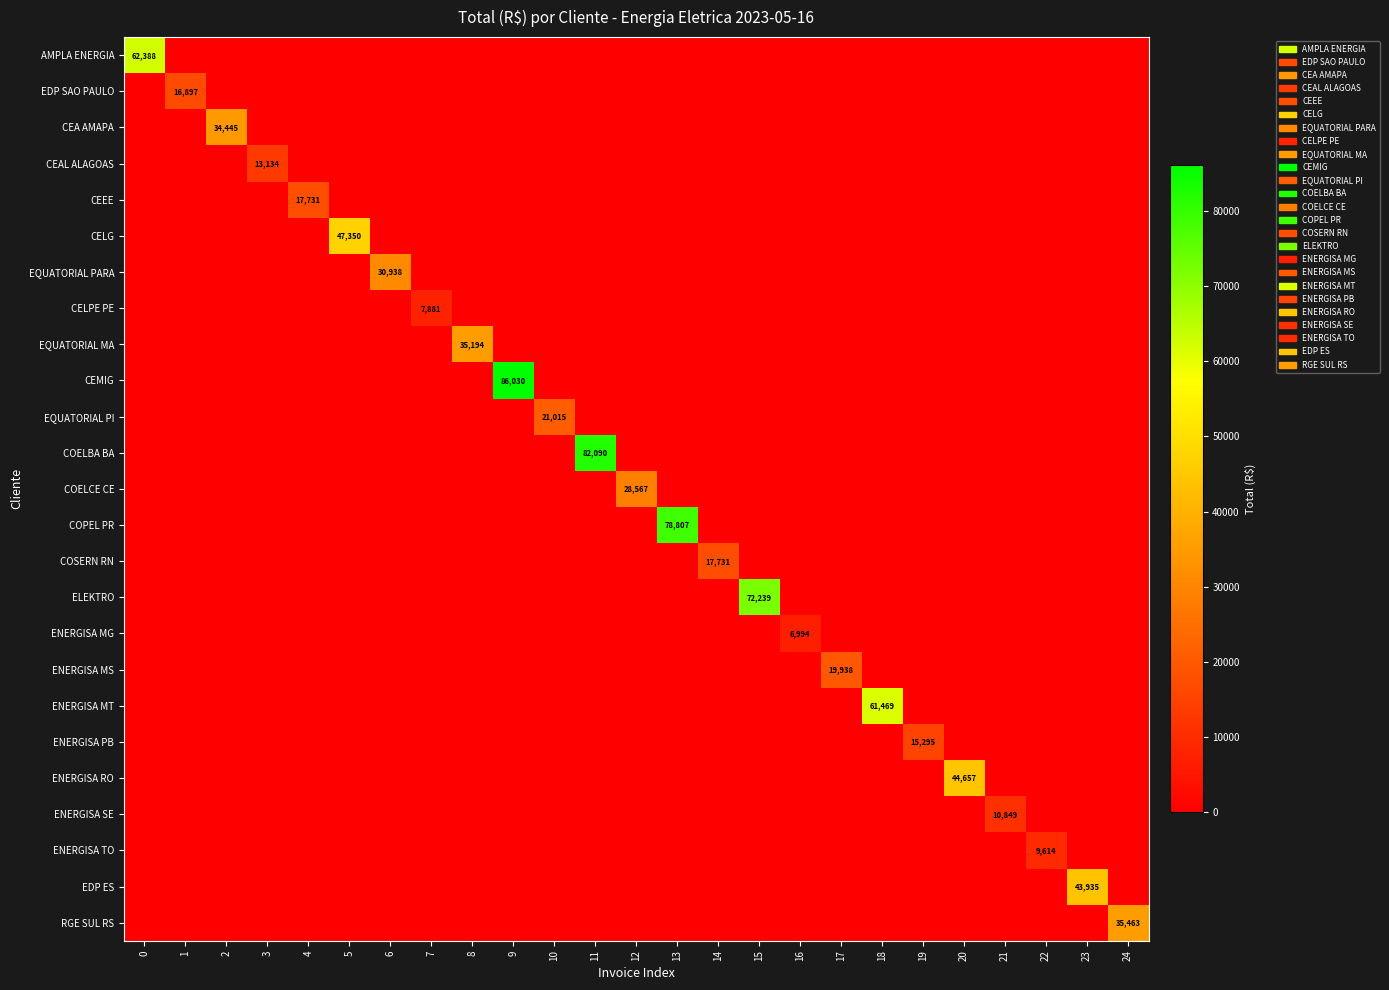

What is the greatest value displayed?

86030.4